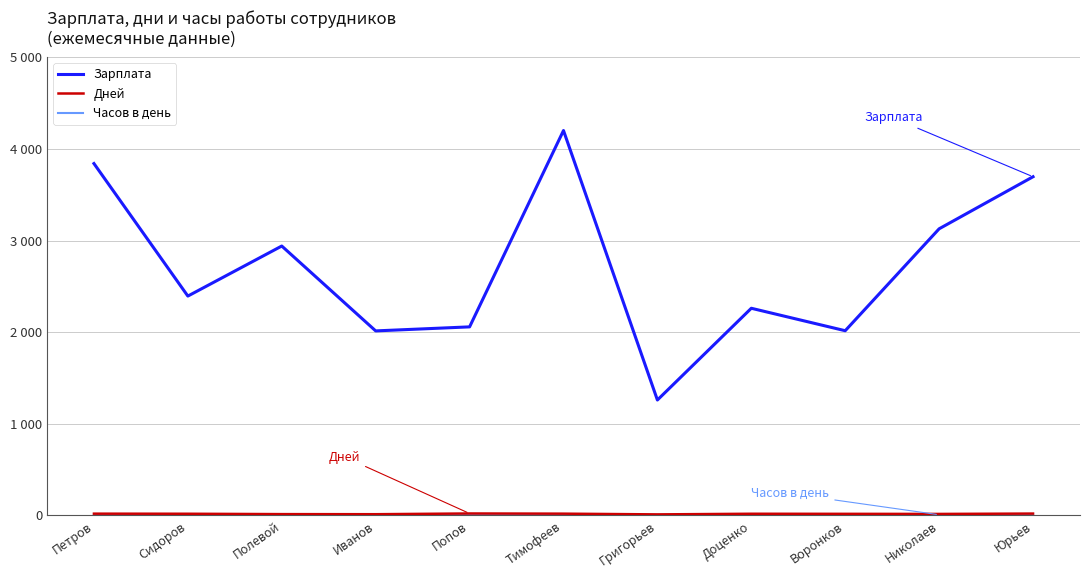

What are all the series names shown in the legend?

Зарплата, Дней, Часов в день